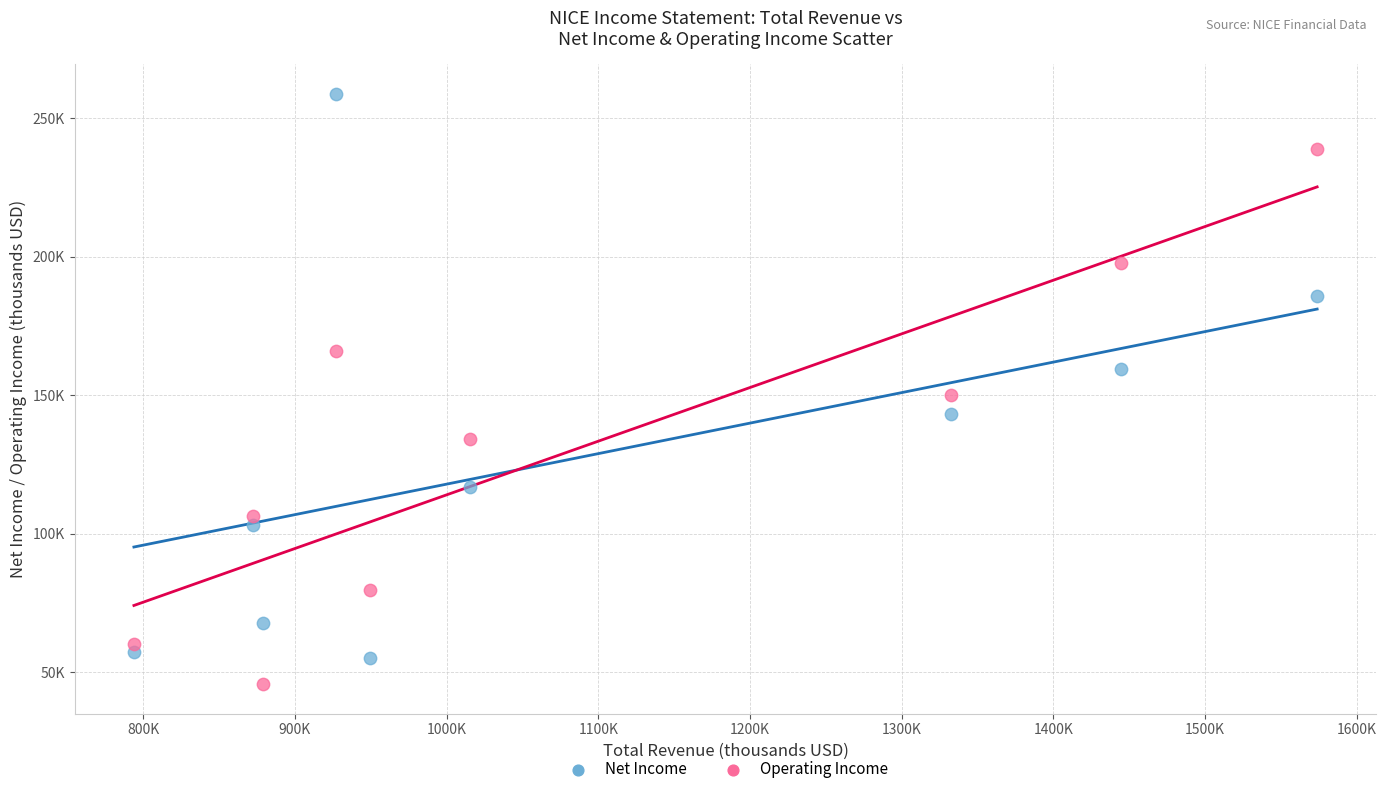

What are all the series names shown in the legend?

Net Income, Operating Income